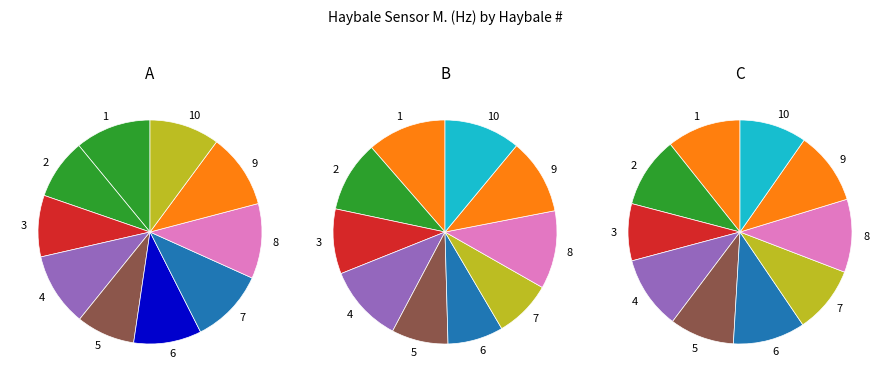

What percentage is the 1 slice, to the nearest percent?

11%